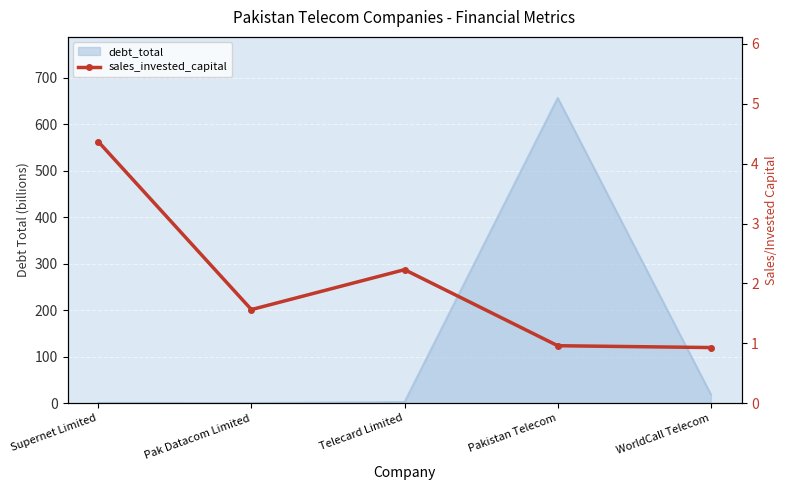

How many interior local valleys (lower than both neighbors) does the data have?

1